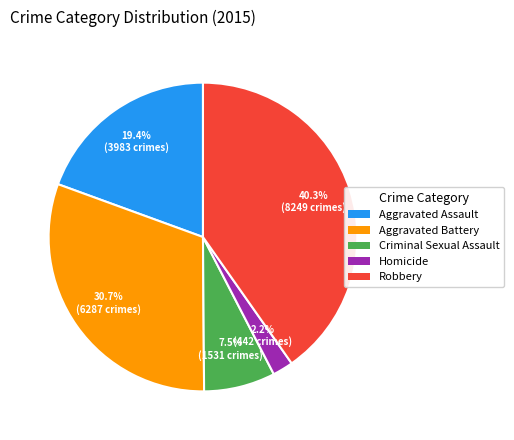

Which category has the biggest portion of the pie?

Robbery